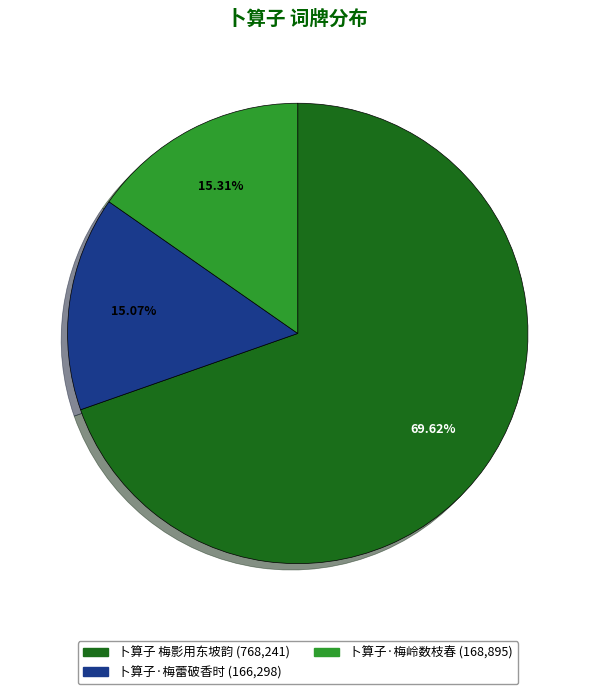

Does 卜算子 梅影用东坡韵 represent more than half of the total?

Yes